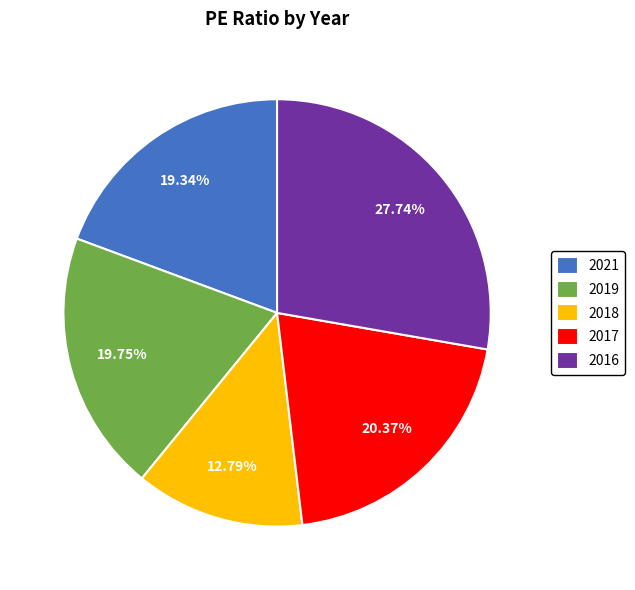

Is it true that 2018 is 13% of the pie?

True